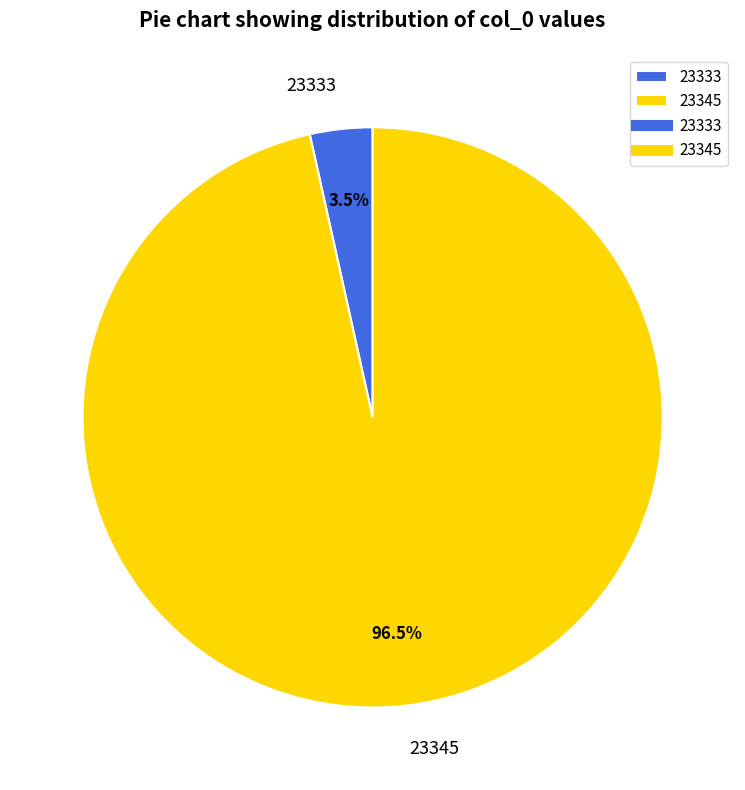

Rank the categories by value from lowest to highest.

23333, 23345